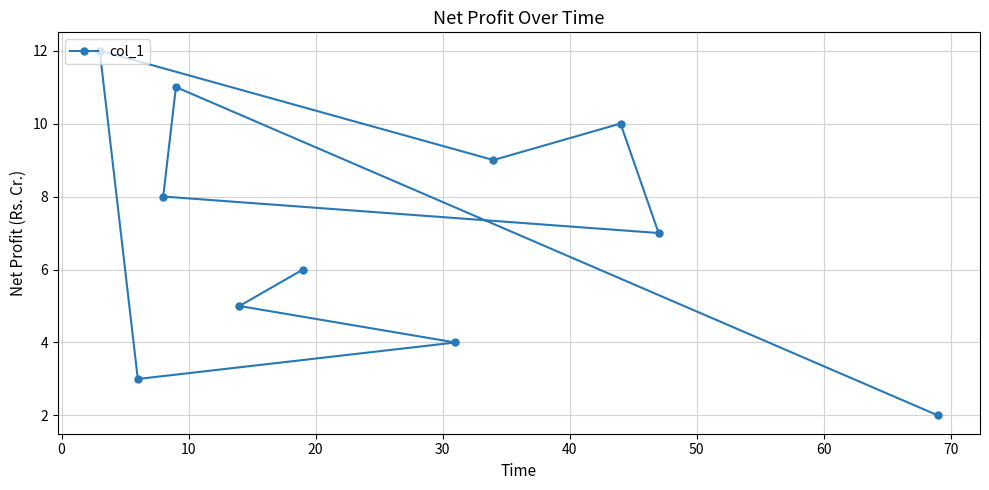

What is the minimum value shown in the chart?

2.0